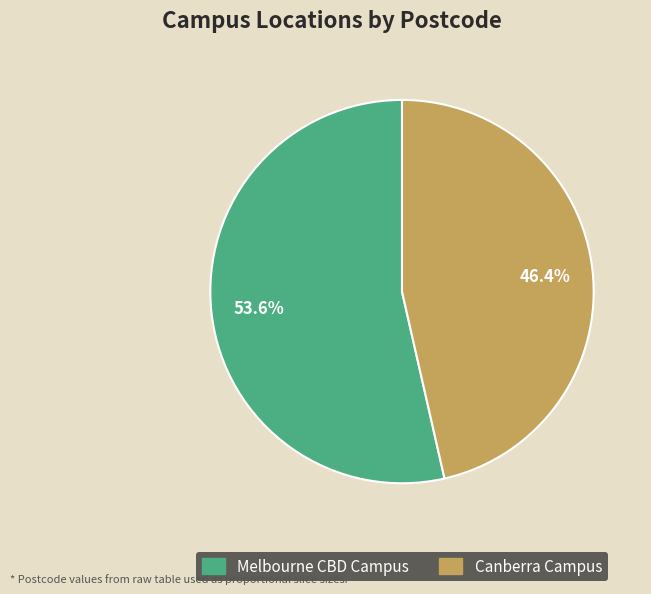

Is it true that Melbourne CBD Campus is 59% of the pie?

False